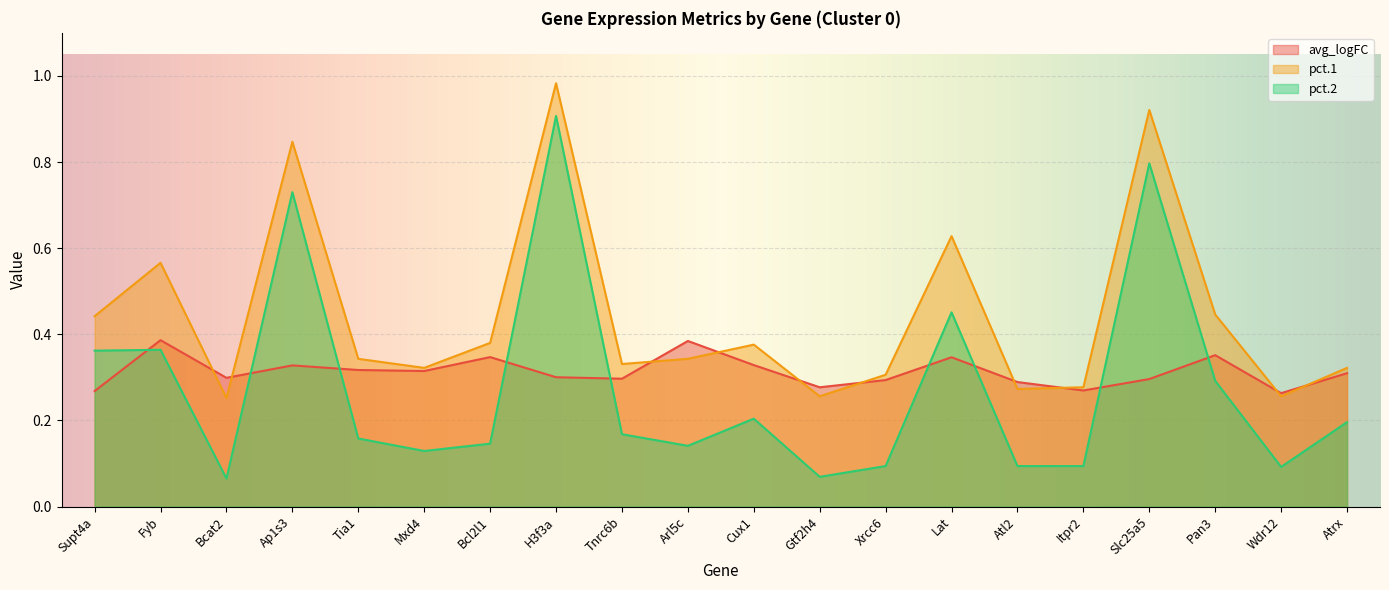

At which category is the sum across all series the highest?

H3f3a